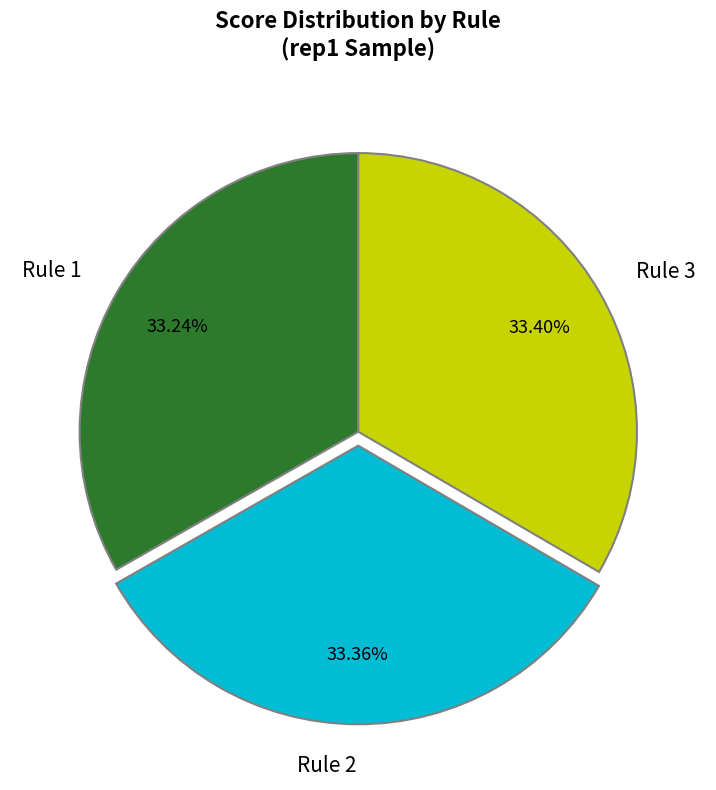

Count the number of slices in the pie.

3